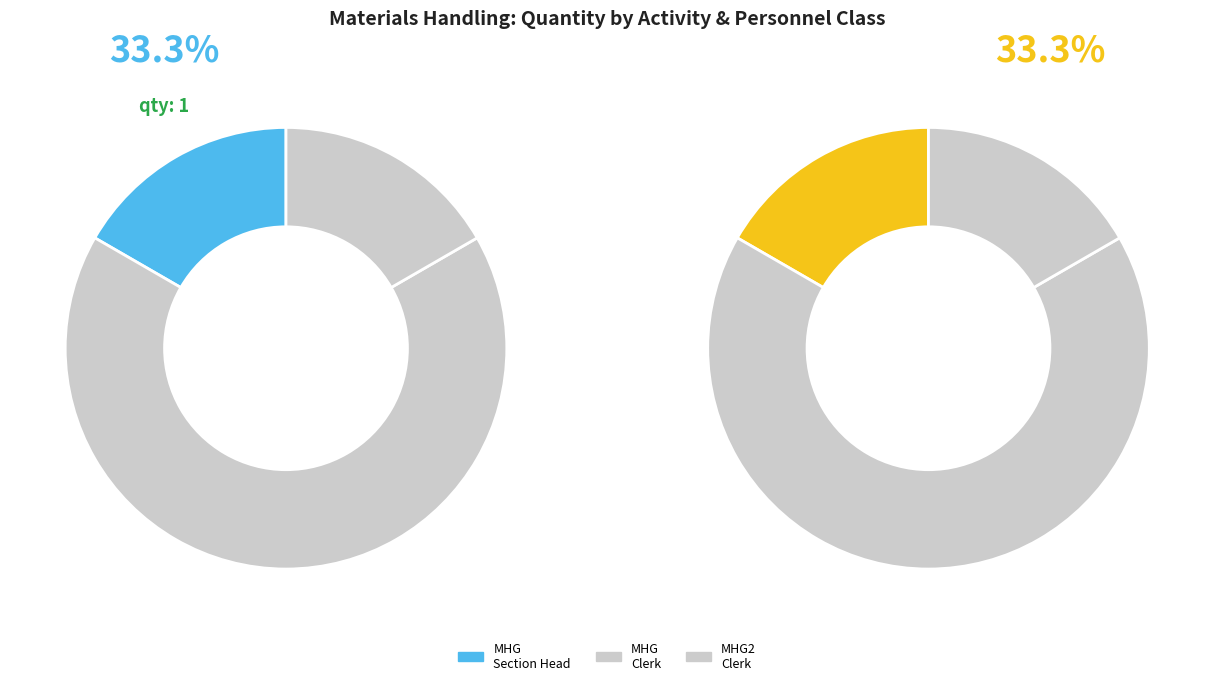

What is the largest slice in the pie chart?

Materials Handling General (Clerk)